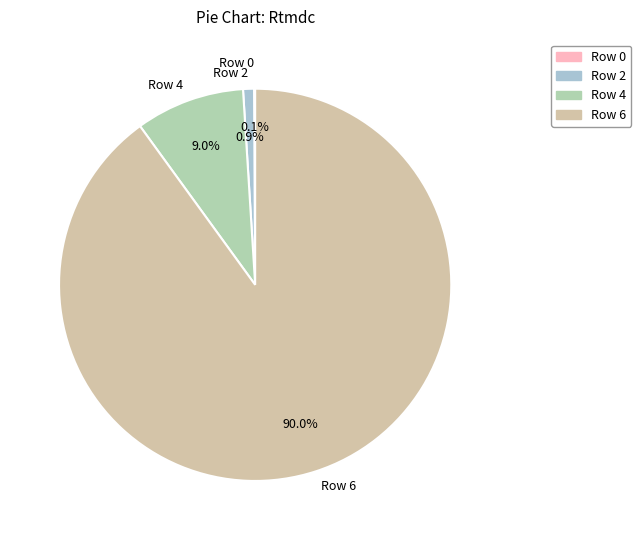

Which category accounts for the majority?

Row 6